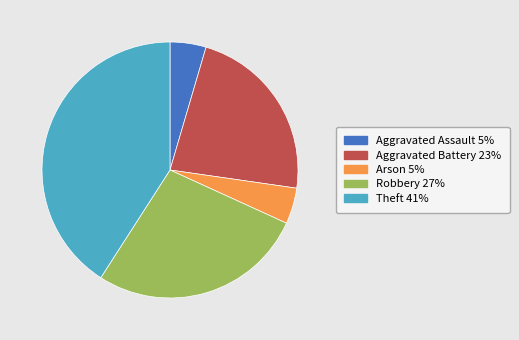

Approximately how many times larger is the value at Aggravated Battery compared to Aggravated Assault?

5.0